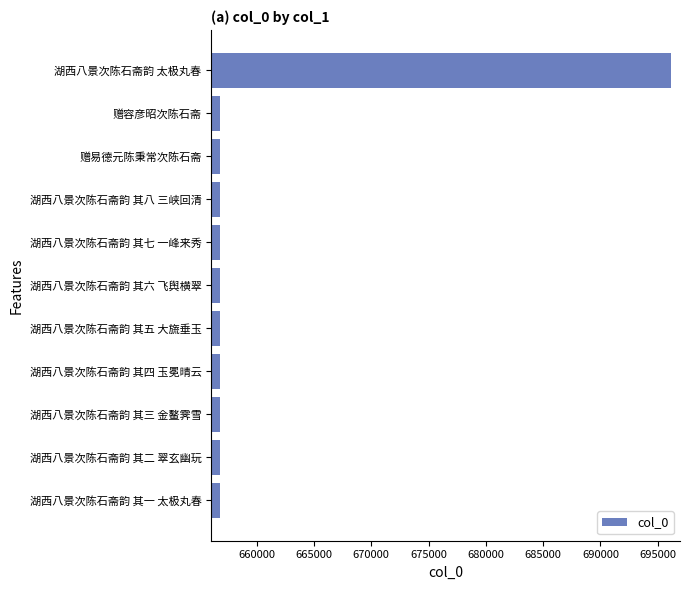

What is the minimum value shown in the chart?

656822